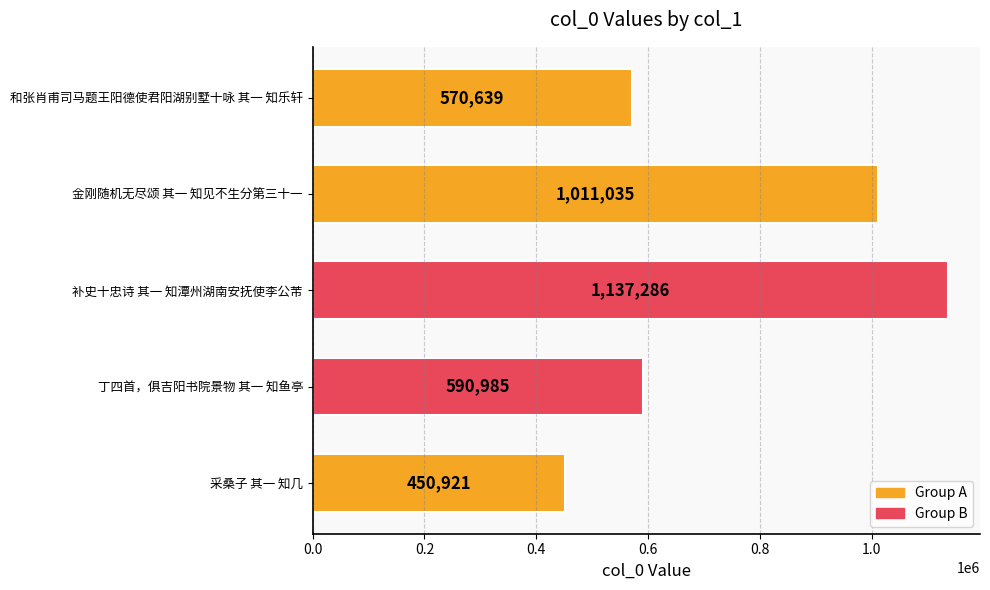

At which label is the value closest to 794103?

丁四首，俱吉阳书院景物 其一 知鱼亭